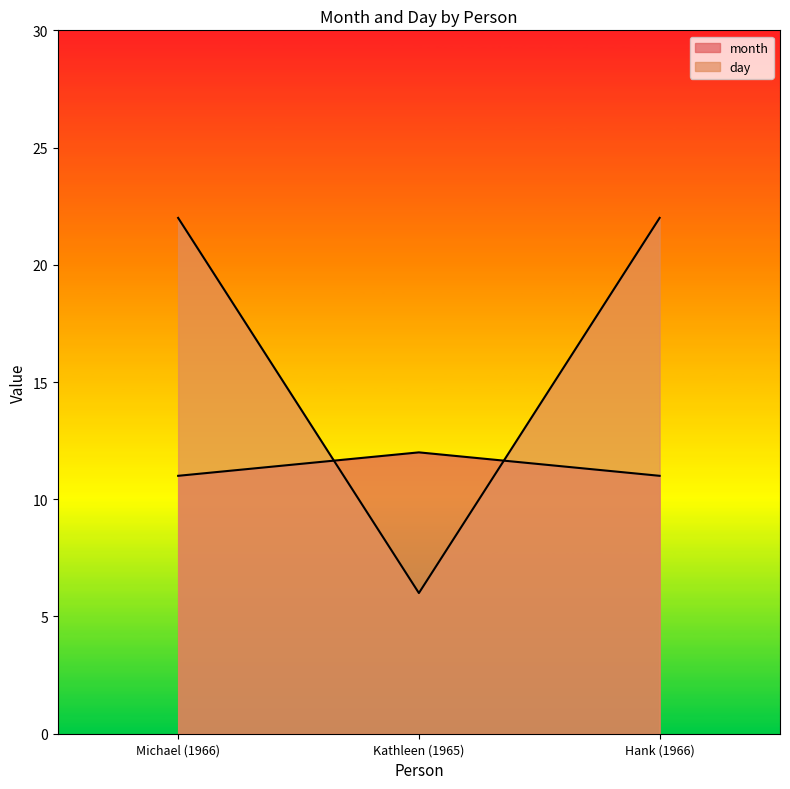

How many data points does each series have?

3